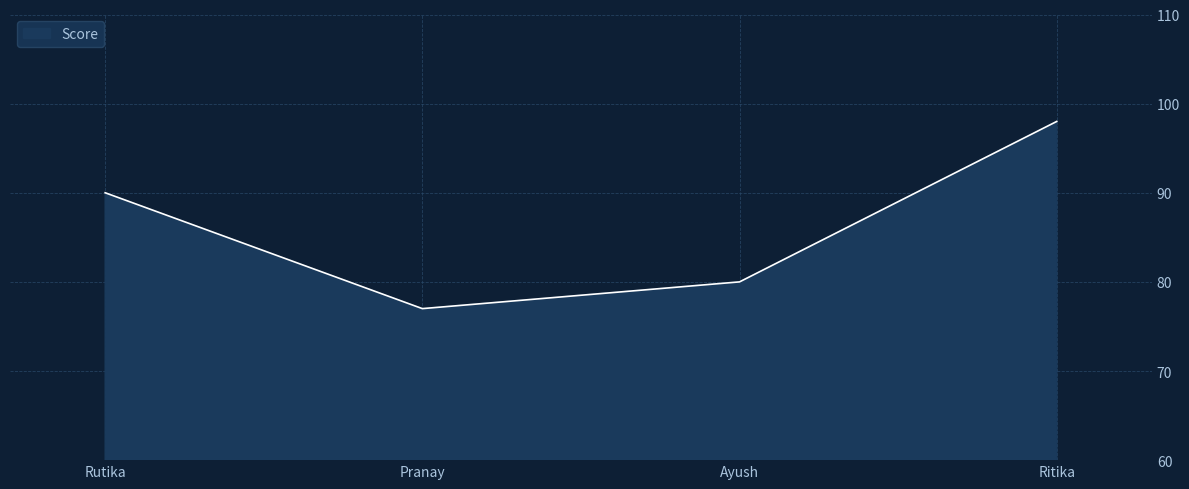

What is the smallest value displayed?

77